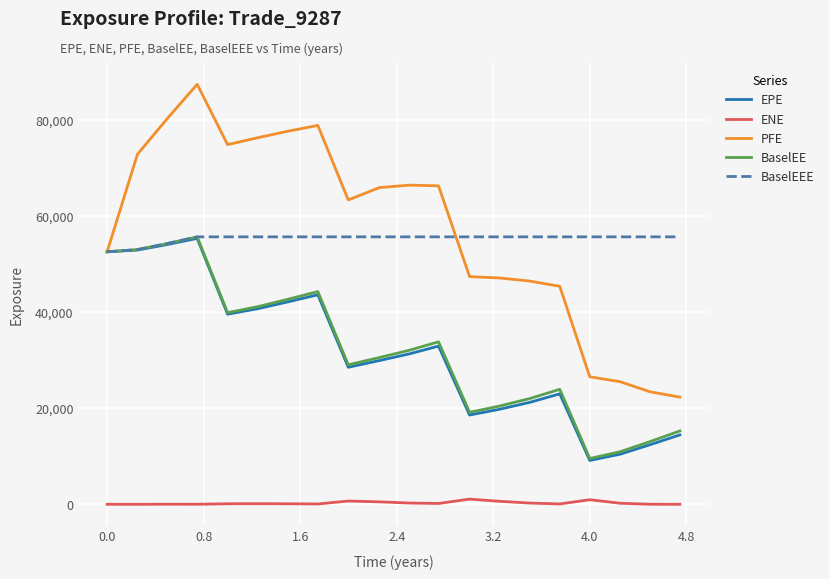

True or false: ENE and PFE cross at least once.

False